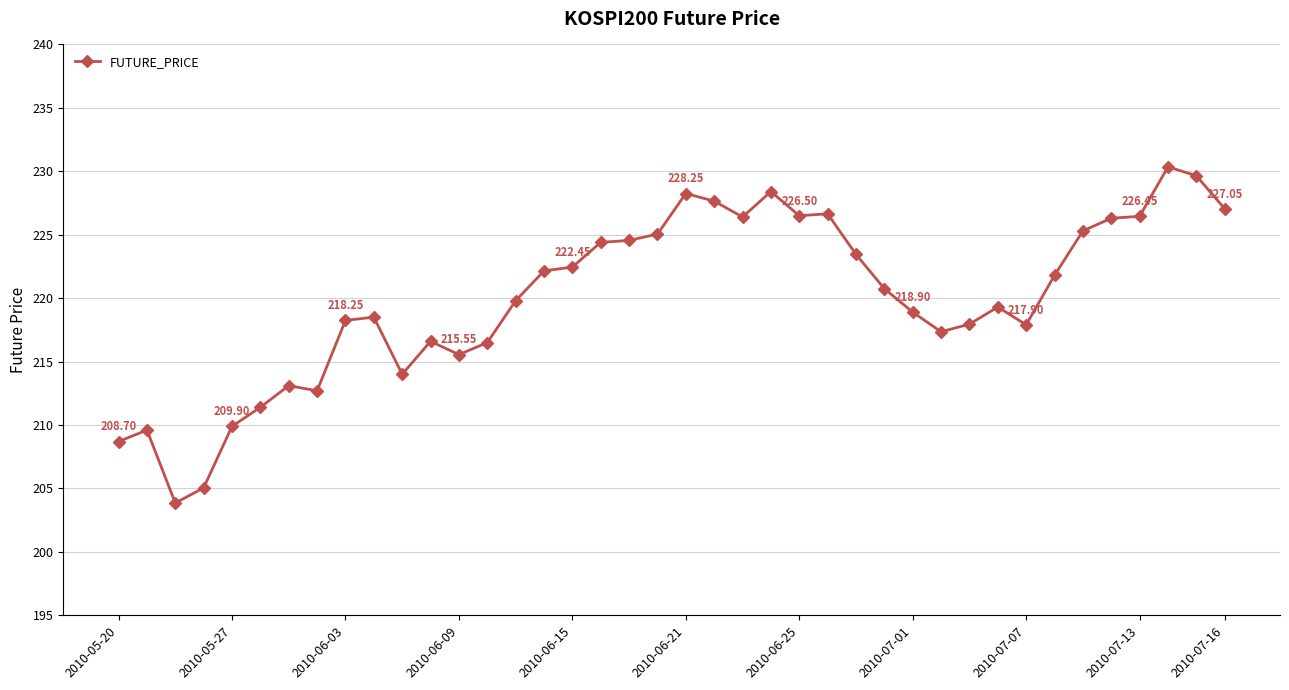

What is the average value?

220.0